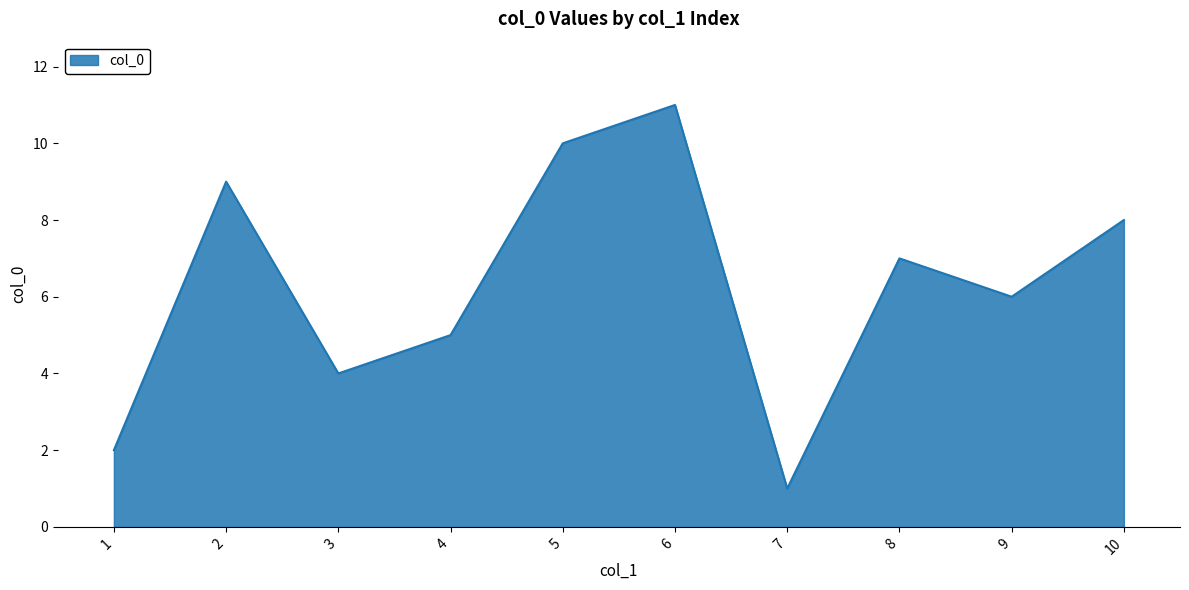

Is it true that the value at 4 is 5?

True